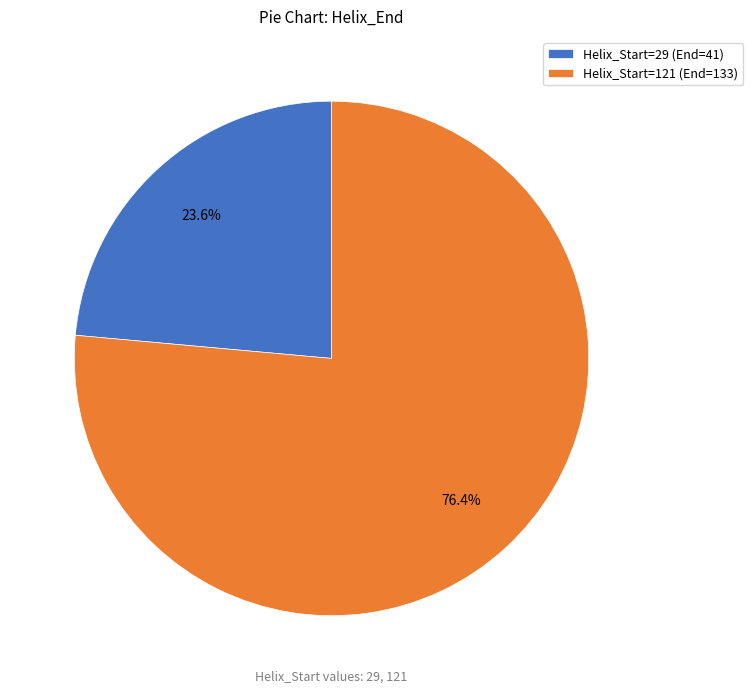

Count the number of slices in the pie.

2